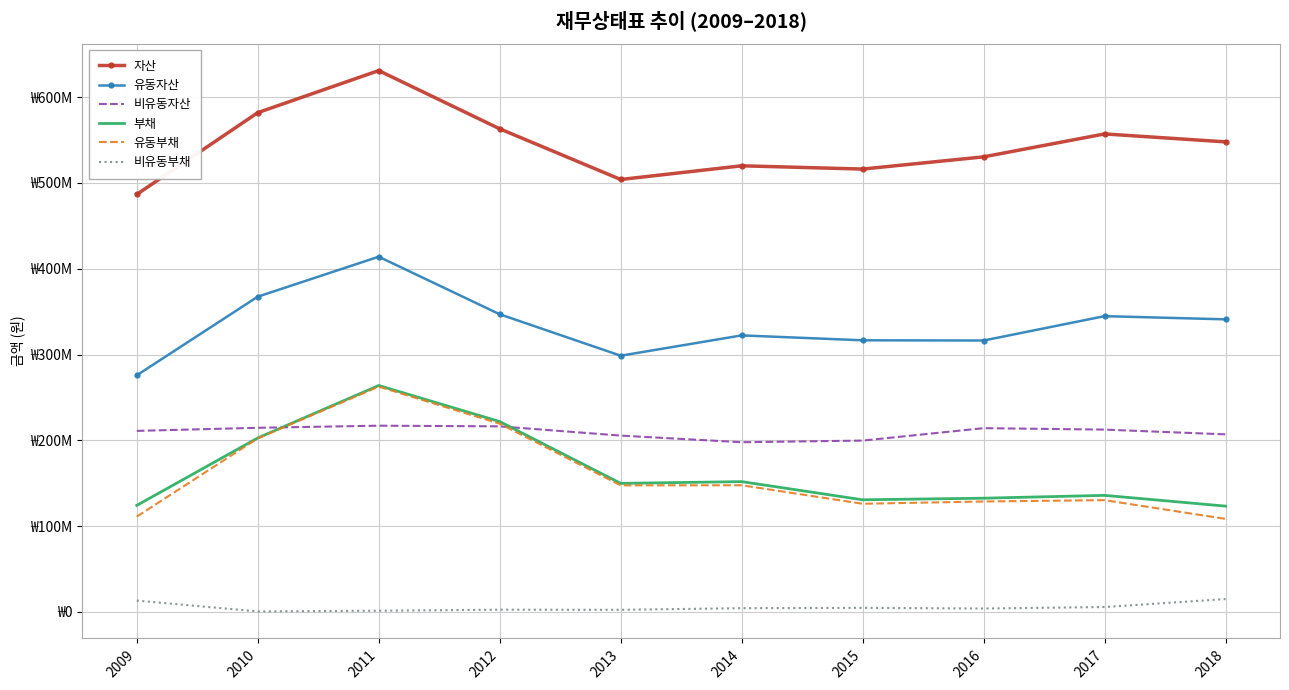

Reading left to right, transcribe all the data shown in this chart.

자산: 486704479	581983980	631030361	563136207	504051964	520015616	516212462	530446811	557166535	547908234
유동자산: 275760681	367424810	414020102	346908289	298606615	322281403	316570568	316320411	344720008	340999633
비유동자산: 210943798	214559170	217010260	216227917	205445348	197734213	199641894	214126400	212446527	206908601
부채: 124091242	202700845	263860021	221801026	149748794	151791203	130596865	132465308	135774074	123217164
유동부채: 111004483	202233924	262566828	219324271	147440053	147556135	125972227	128635260	130182855	108353392
비유동부채: 13086759	466921	1293194	2476756	2308742	4235067	4624638	3830048	5591219	14863772